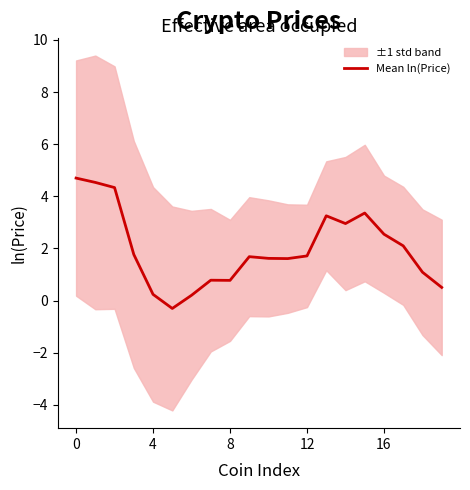

True or false: Mean ln(Price) has a value of 7.5 at 0.

False